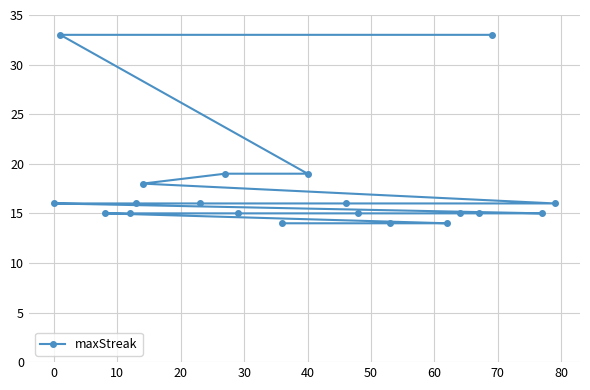

What is the smallest value displayed?

14